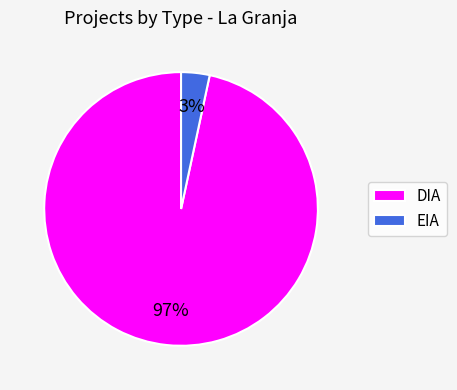

To the nearest percent, what is the combined percentage of EIA and DIA?

100%